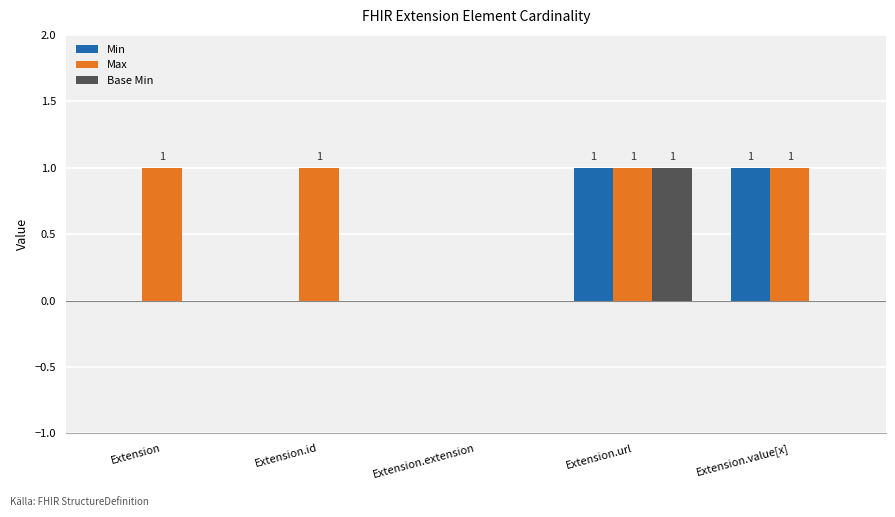

Which series changed the most between Extension.id and Extension.value[x]?

Min